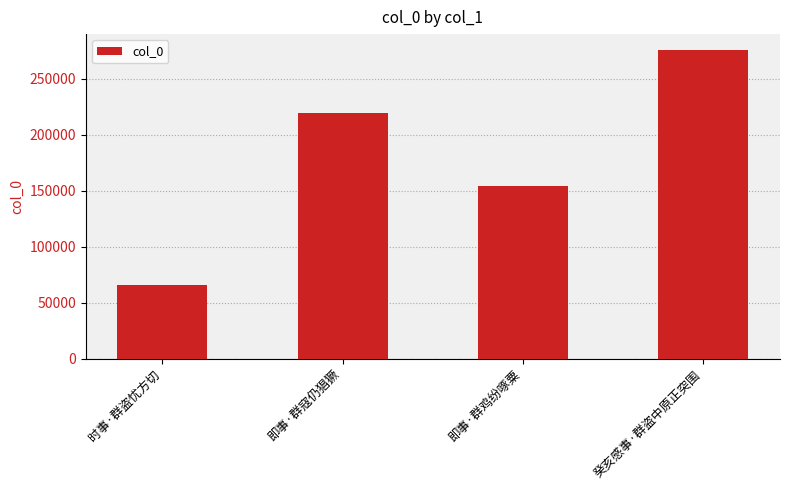

List the labels in order of value, largest first.

癸亥感事·群盗中原正突围, 即事·群寇仍猖獗, 即事·群鸡纷啄粟, 时事·群盗忧方切